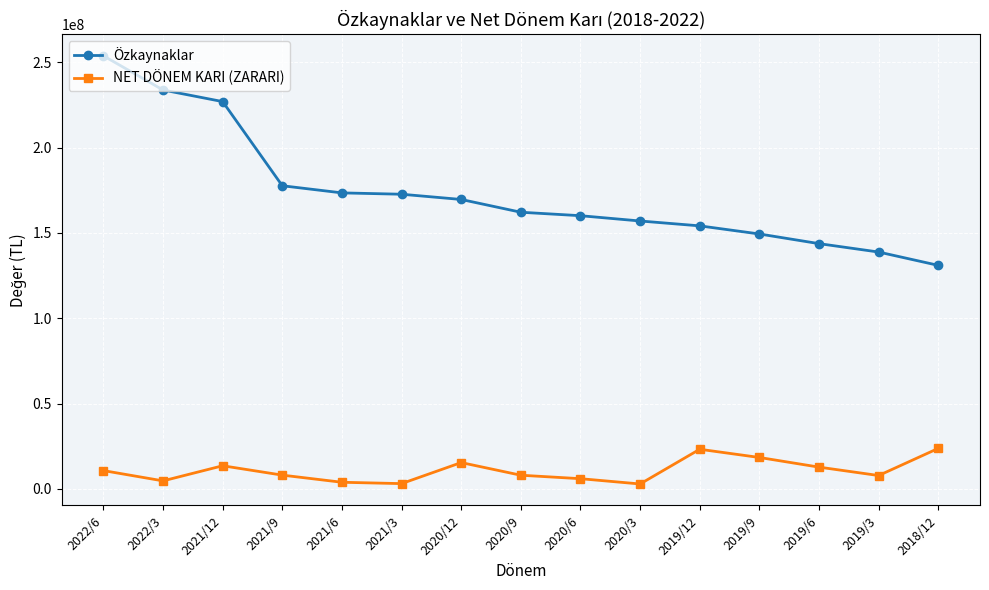

True or false: Özkaynaklar and NET DÖNEM KARI (ZARARI) intersect in this chart.

False